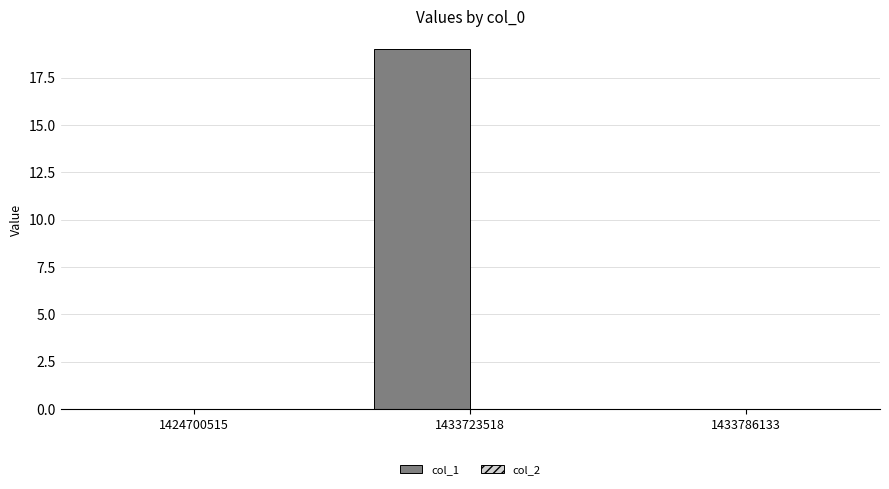

What is the change in value from 1424700515 to 1433723518?

+19